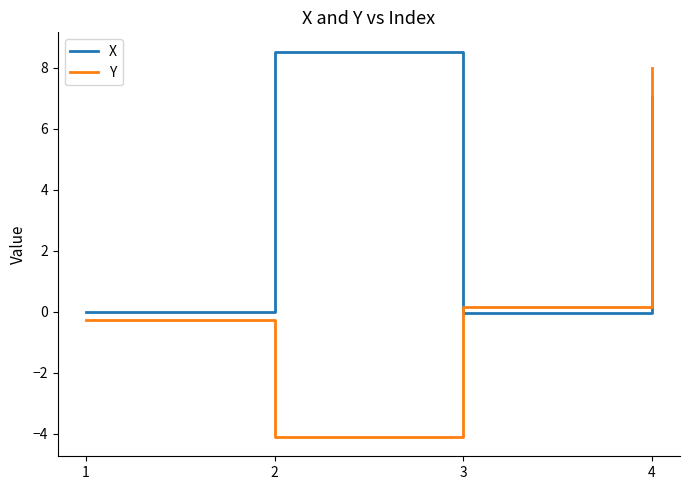

Rank the series by their maximum value, from lowest to highest.

Y, X